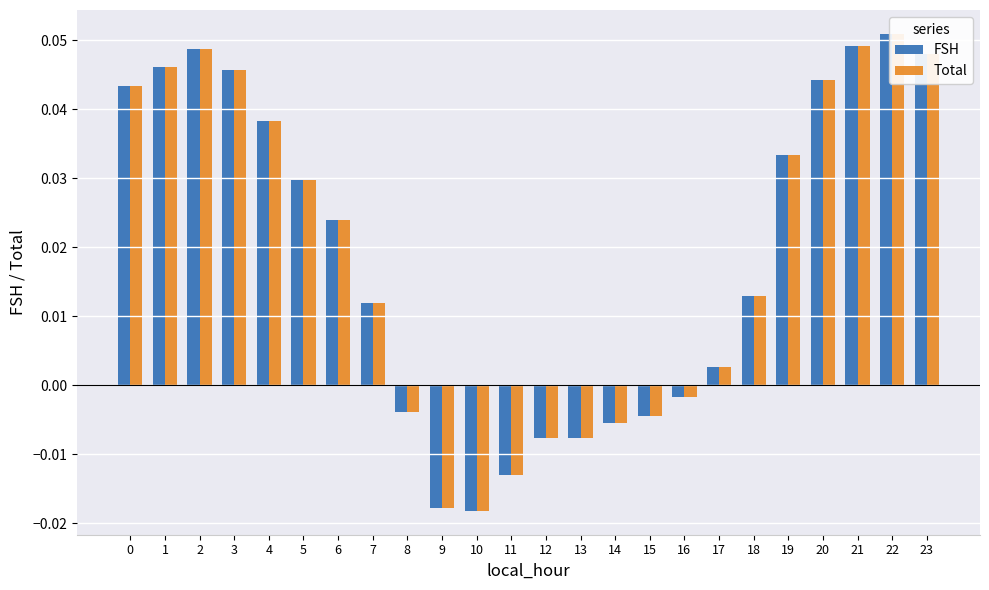

How many bars are there in each group?

2